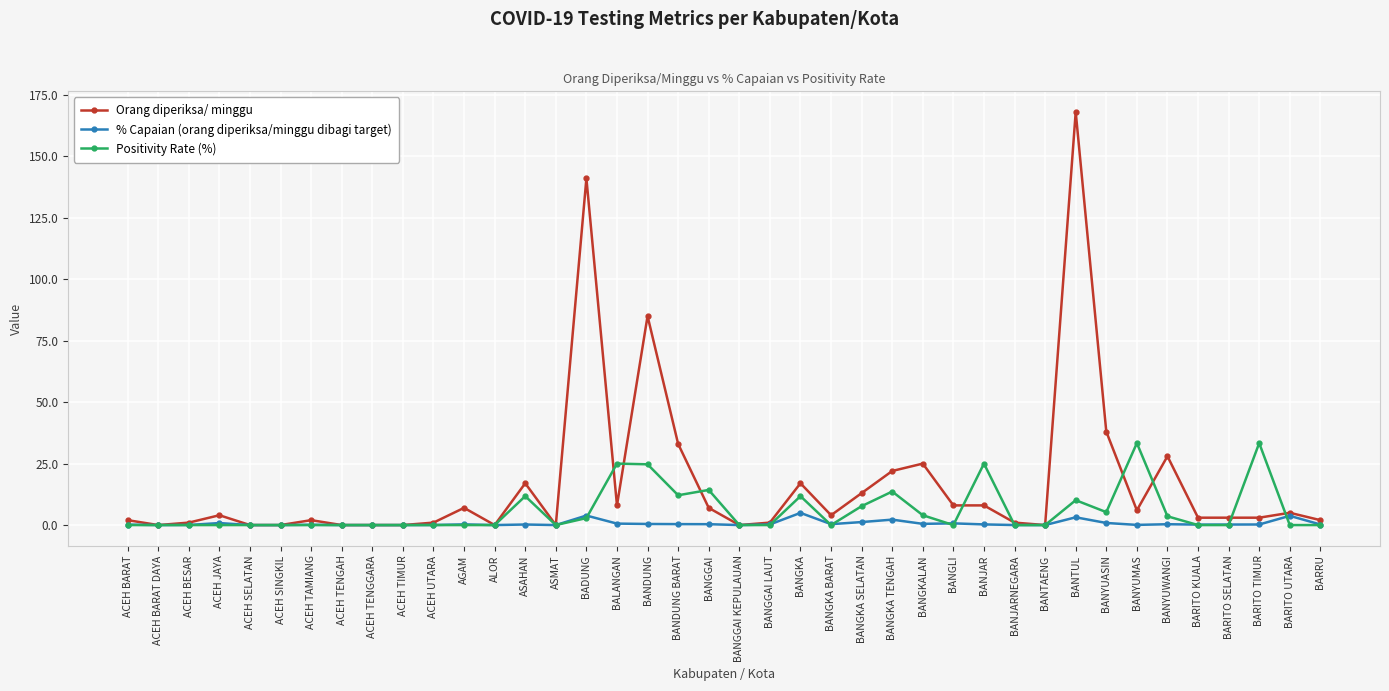

List the series in order of their peak value, lowest first.

% Capaian (orang diperiksa/minggu dibagi target), Positivity Rate (%), Orang diperiksa/ minggu